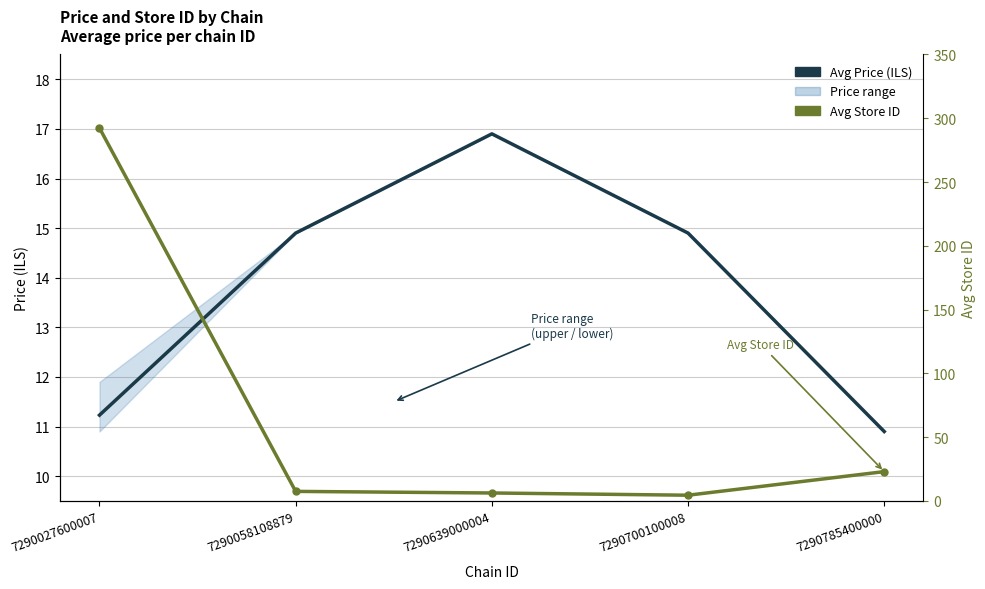

At which category does Avg Store ID reach its first local valley?

7290700100008